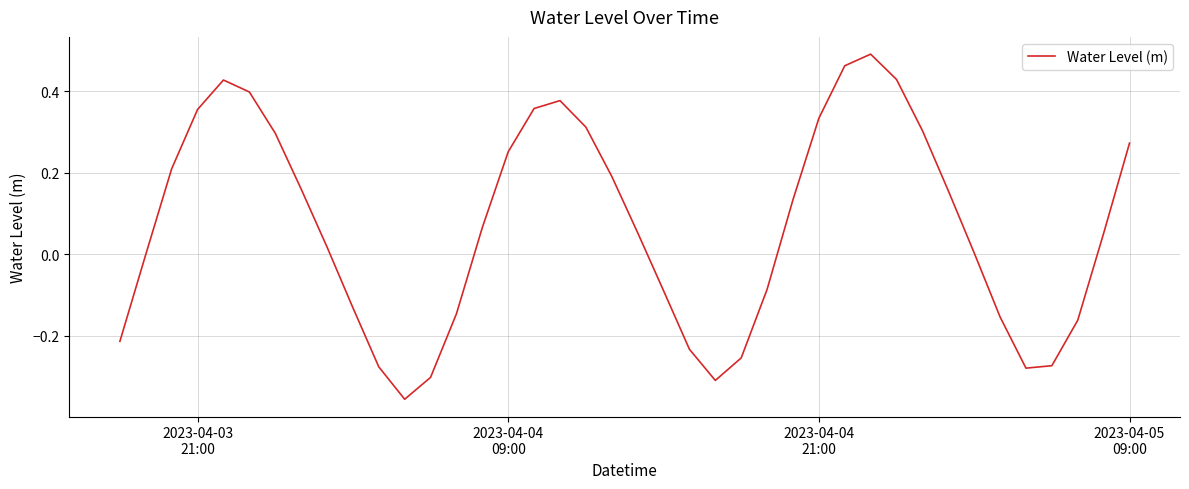

What is the difference between the maximum and minimum values?

0.8